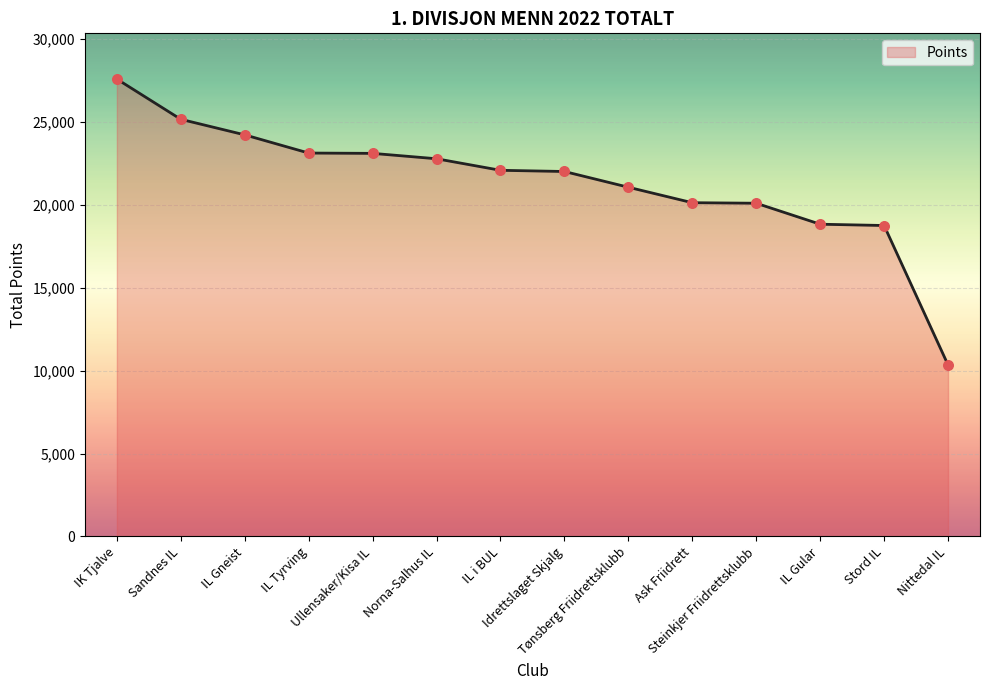

What is the smallest value displayed?

10344